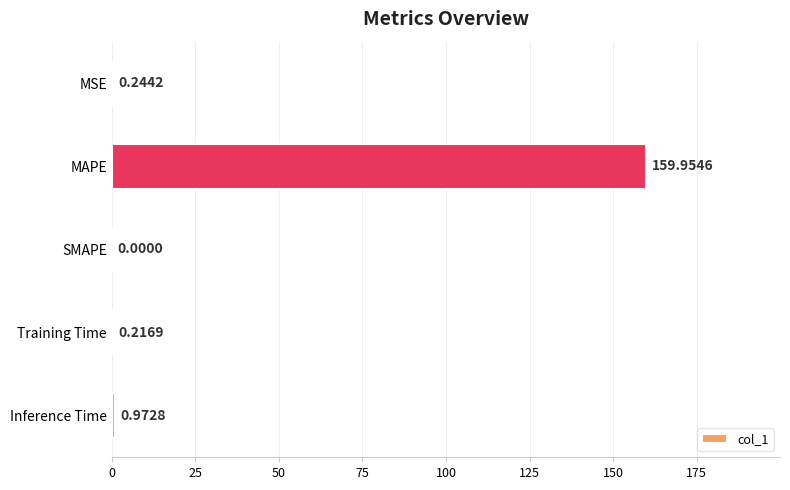

What is the greatest value displayed?

160.0